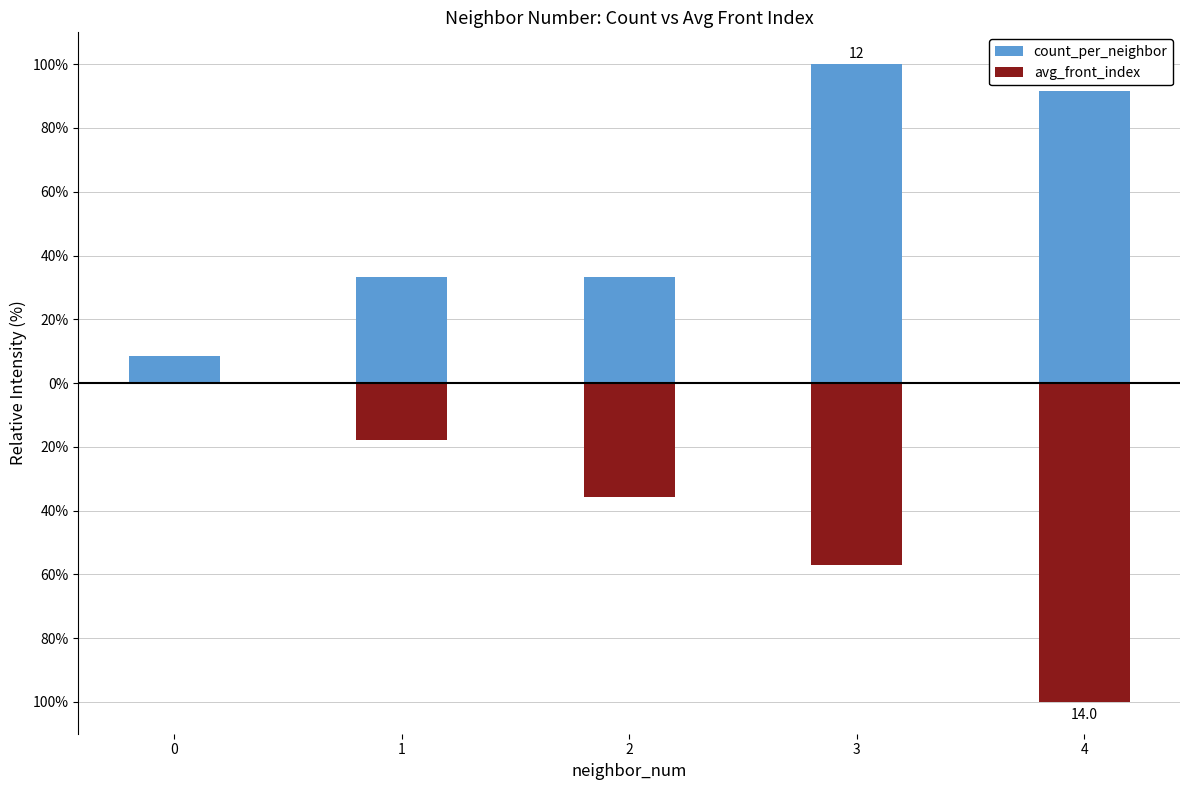

How many values in the avg_front_index series are below -35?

3